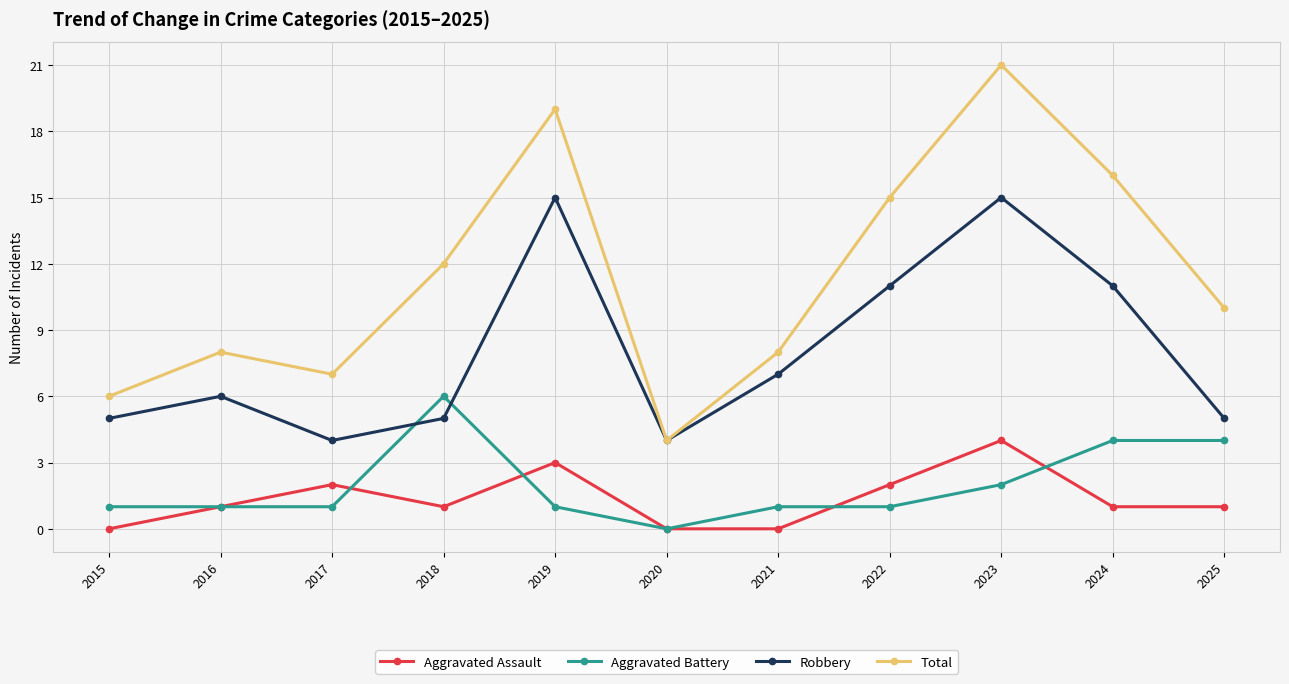

What value does the Total series have at 2015?

6